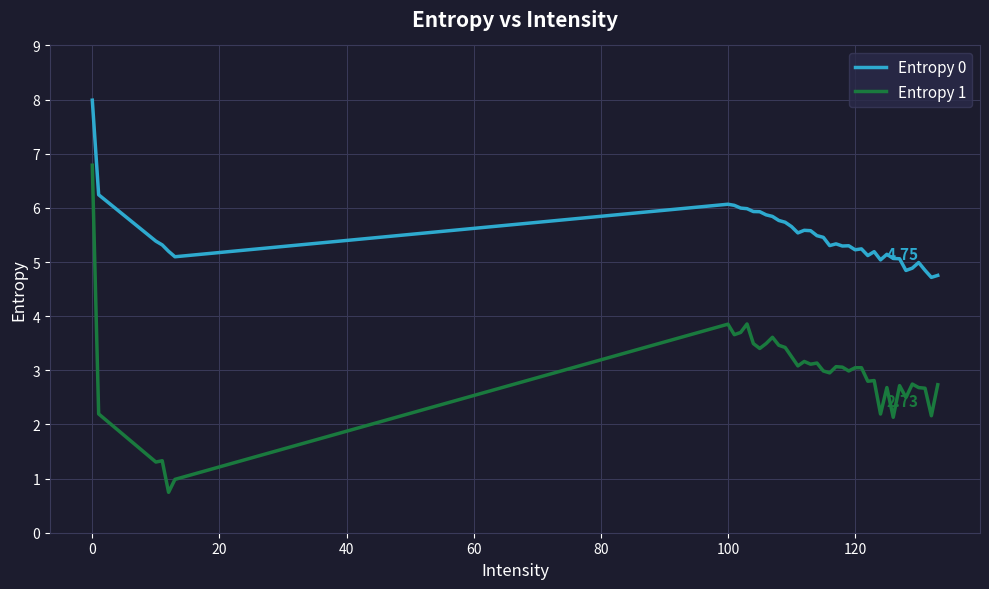

True or false: Entropy 0 and Entropy 1 intersect in this chart.

False